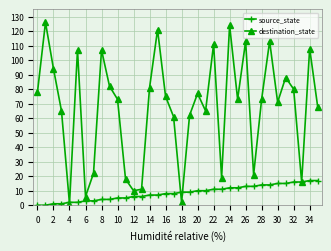

What is the highest value of the source_state series?

17